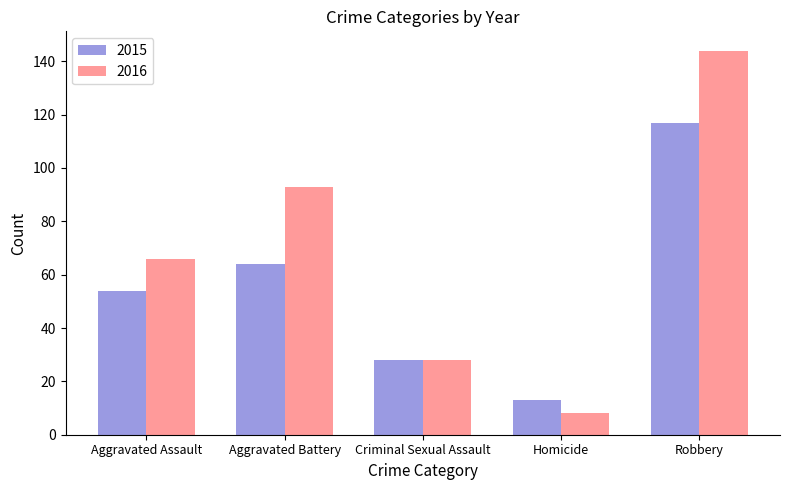

What are all the series names shown in the legend?

2015, 2016